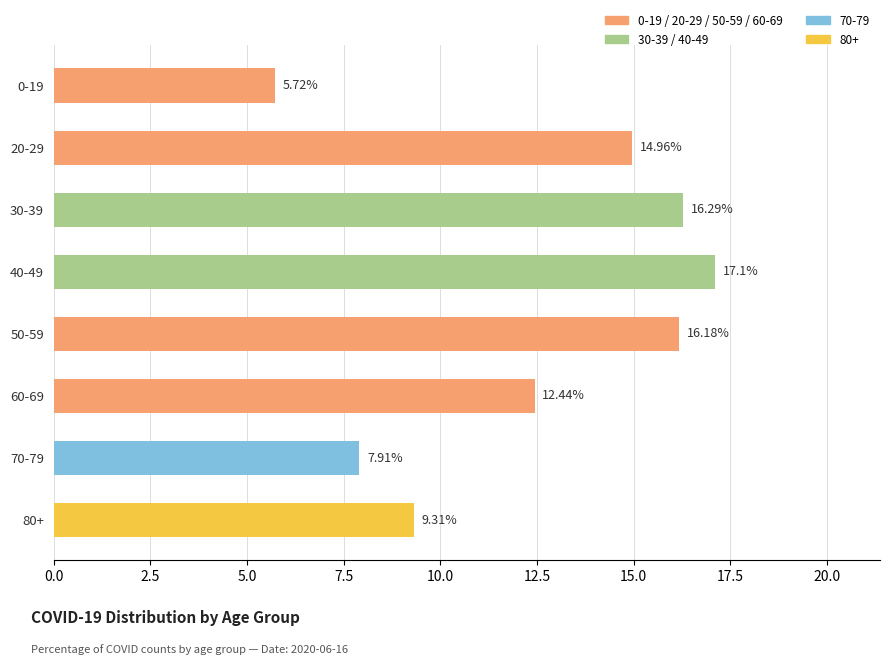

List the labels in order of value, largest first.

40-49, 30-39, 50-59, 20-29, 60-69, 80+, 70-79, 0-19